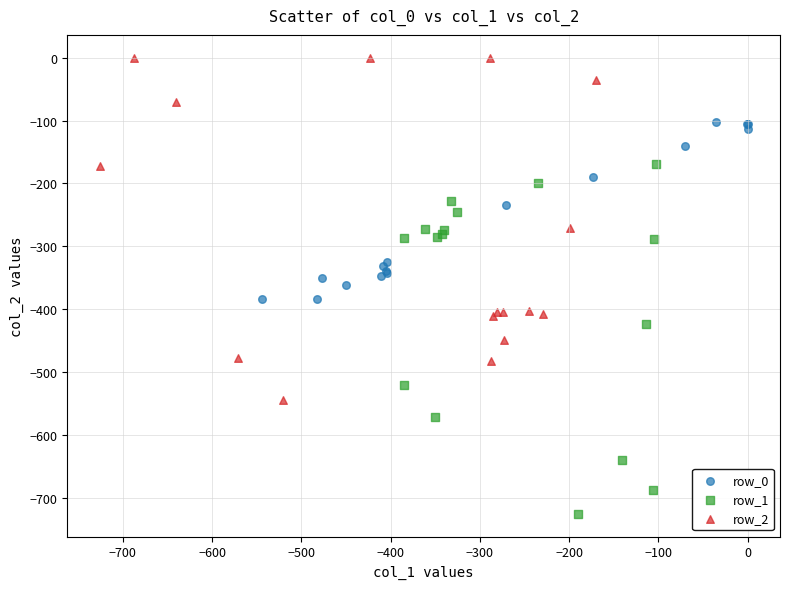

What are all the series names shown in the legend?

row_0, row_1, row_2